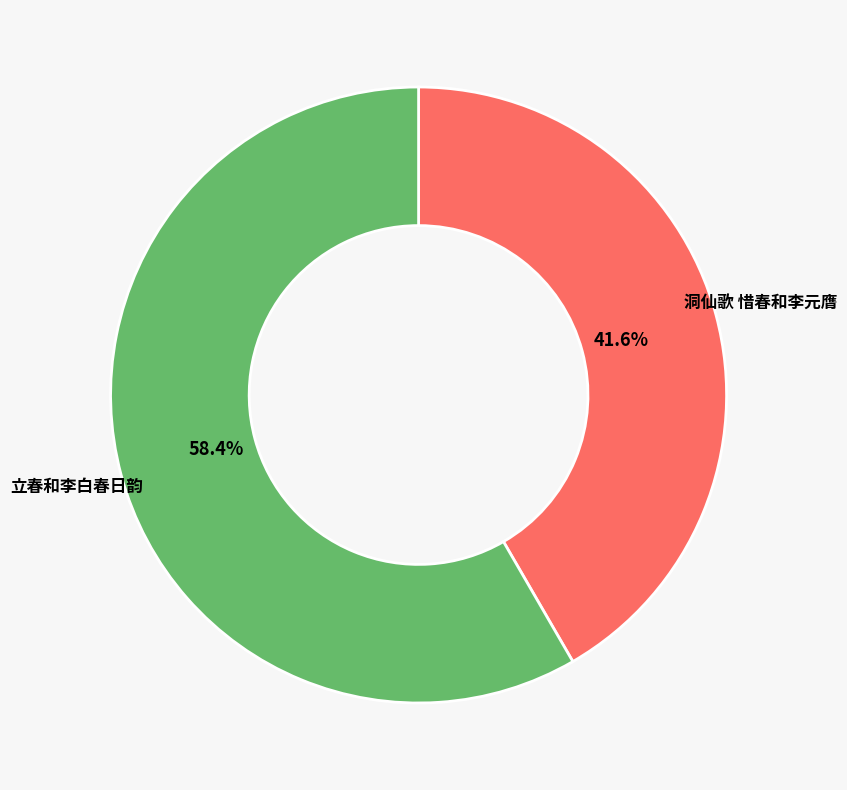

To the nearest percent, what percentage of the pie is 立春和李白春日韵?

58%